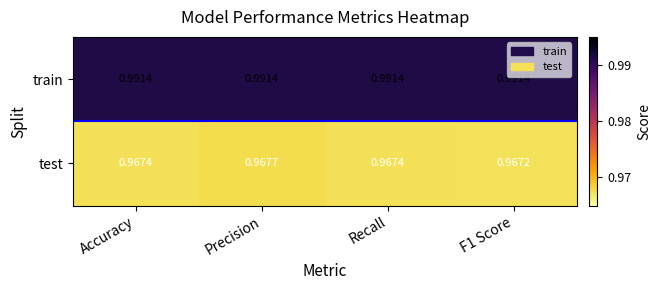

Rank the series at Accuracy from highest to lowest value.

train, test